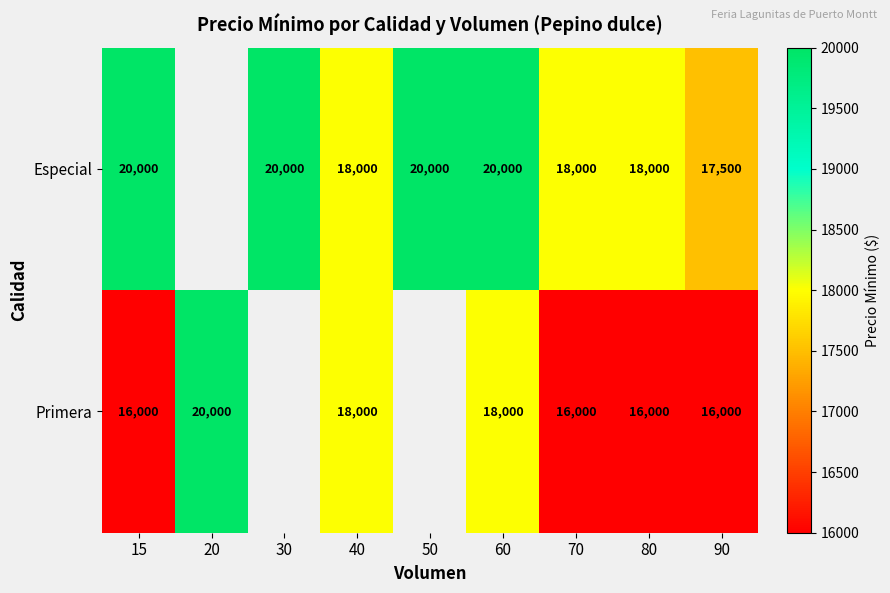

What is the sum of the Primera values at 60 and 70?

34000